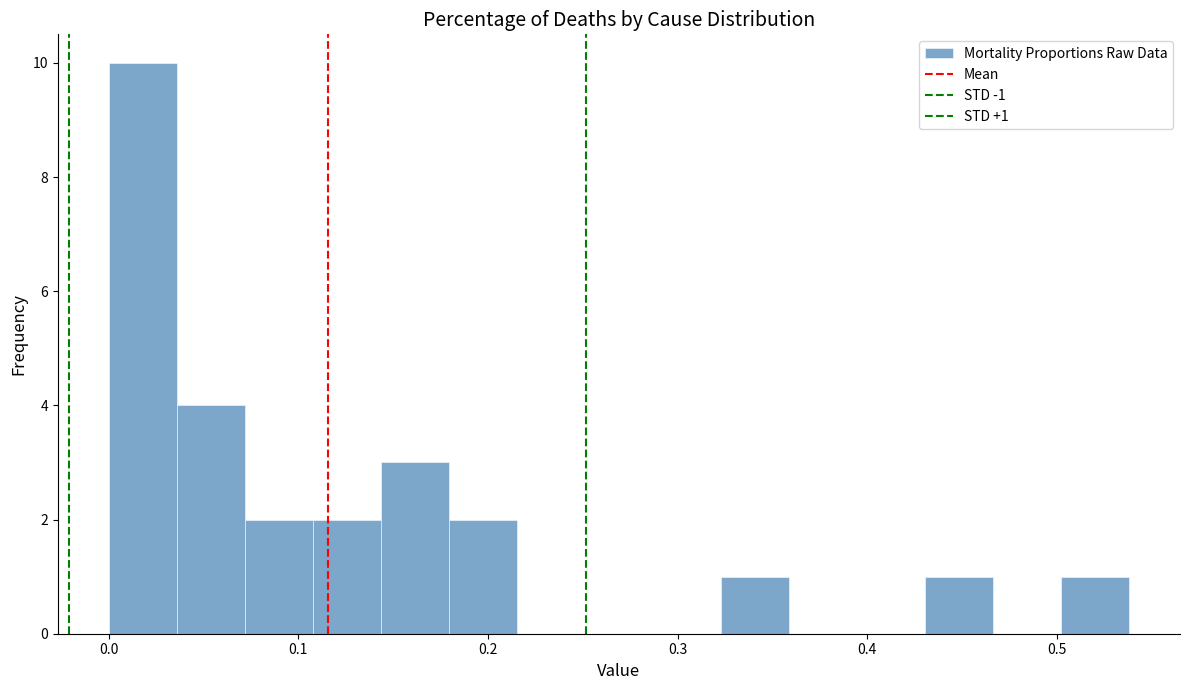

Read against the x-axis, roughly where is the centre of the tallest bar?

0.02